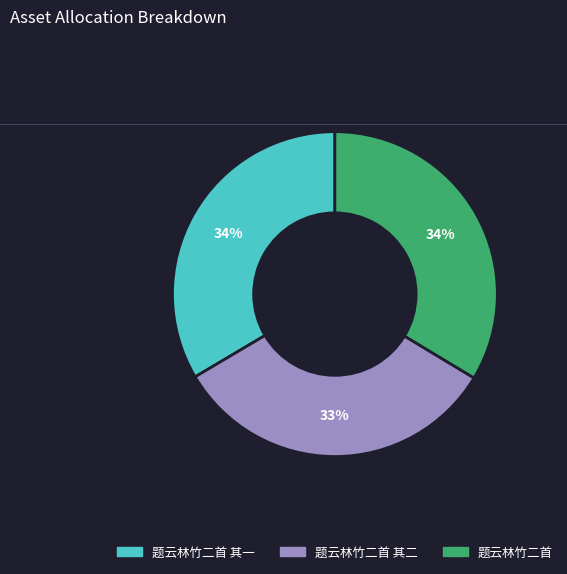

How many slices are in this pie chart?

3